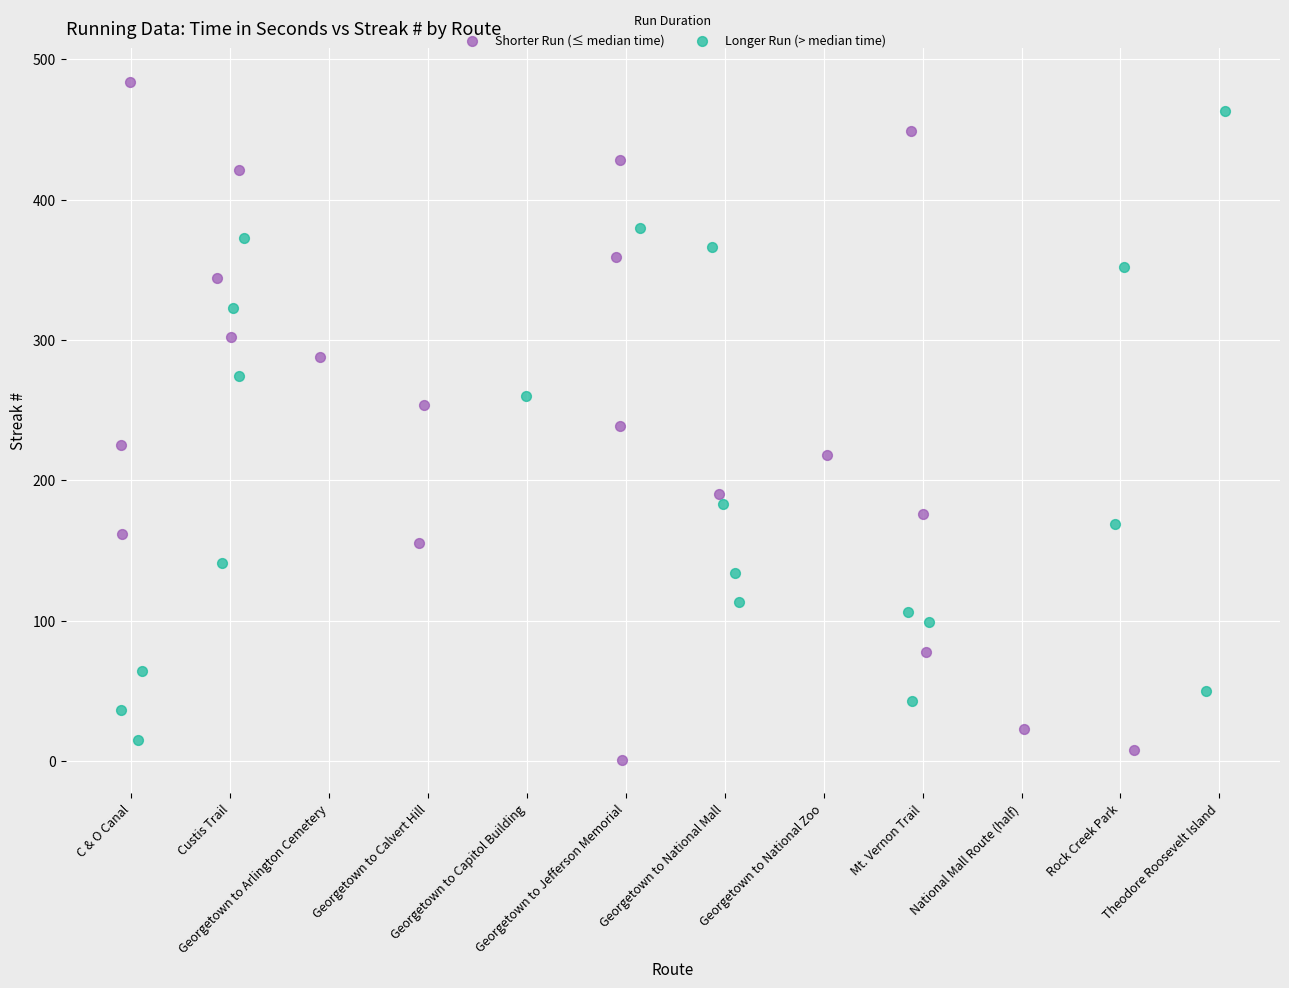

Which series has the largest Y range (max minus min)?

Shorter Run (≤ median time)